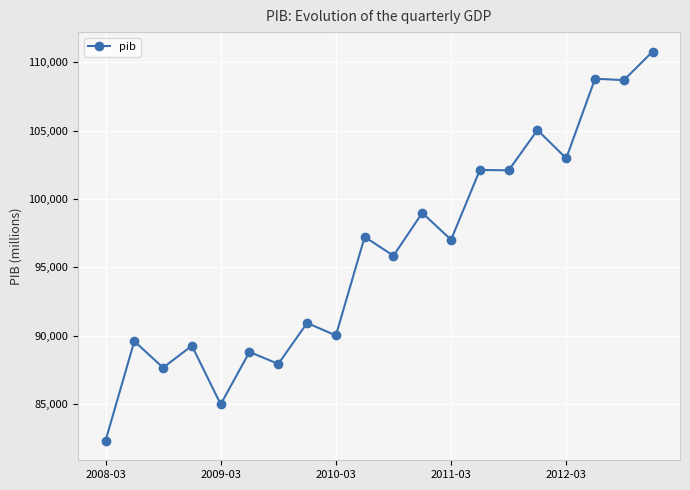

What is the difference between the maximum and minimum values?

28441